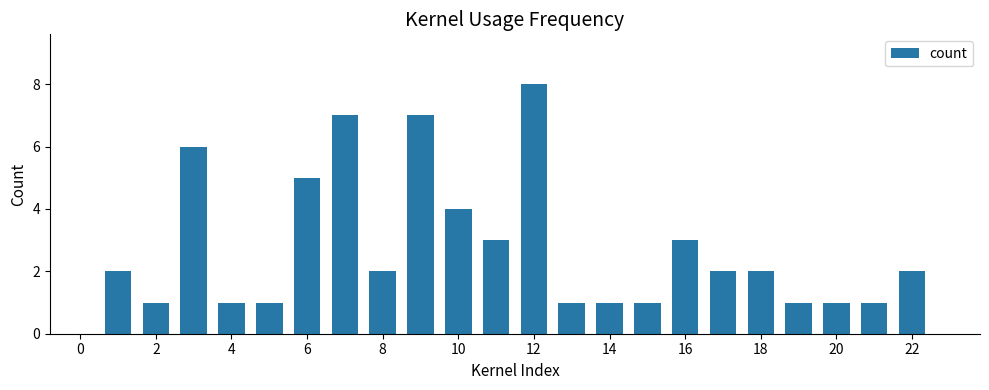

Does the chart contain stacked bars?

No